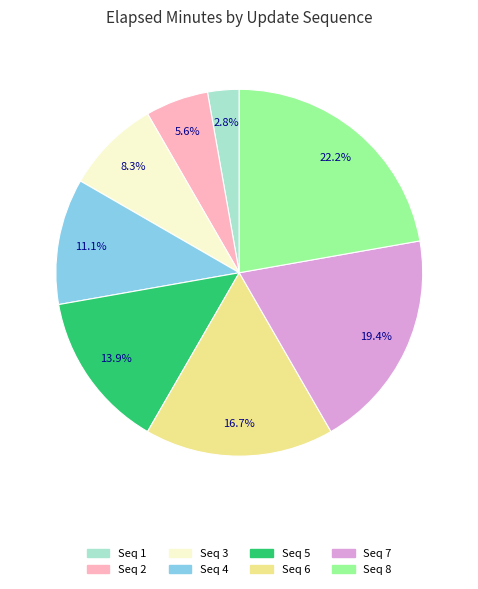

Is there a majority slice in this chart?

No